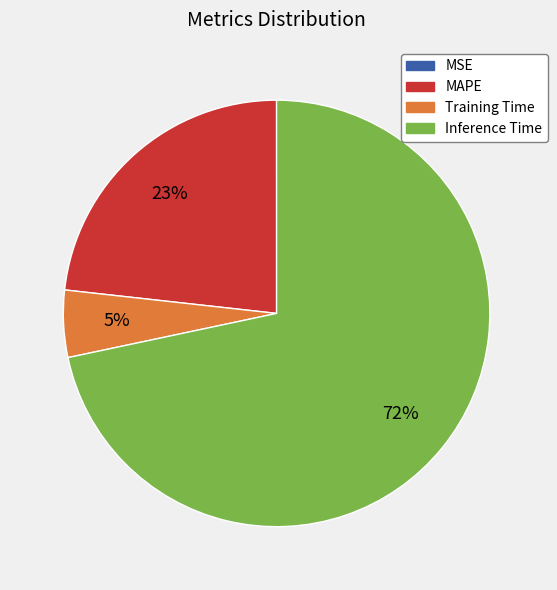

To the nearest percent, what is the average slice percentage?

25%